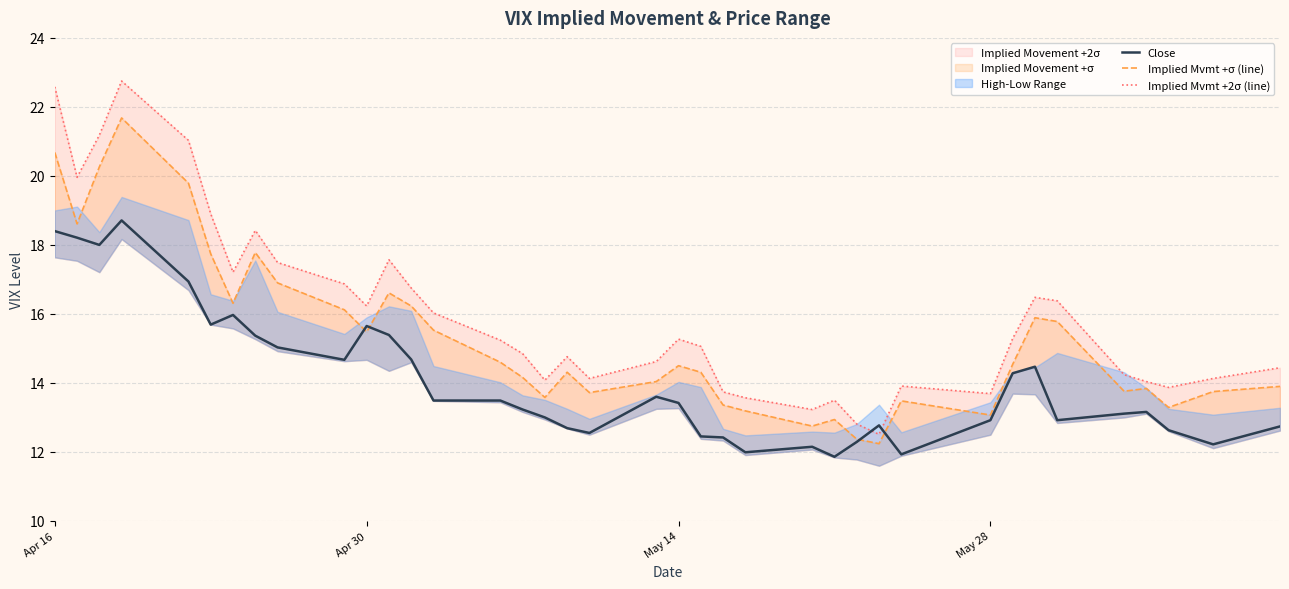

What is the lowest value of the Close series?

11.9